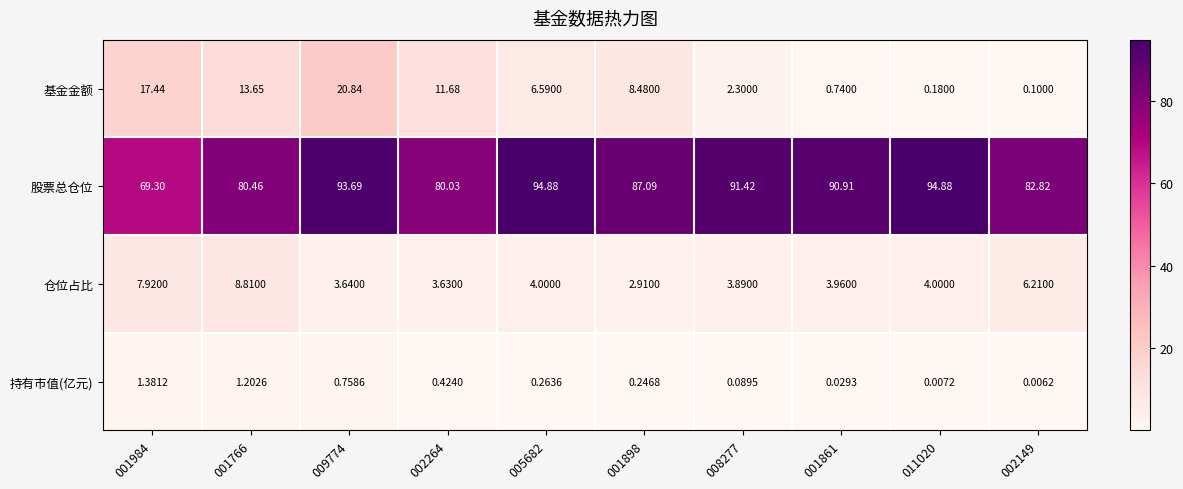

Which series changed the most between 001898 and 002149?

基金金额